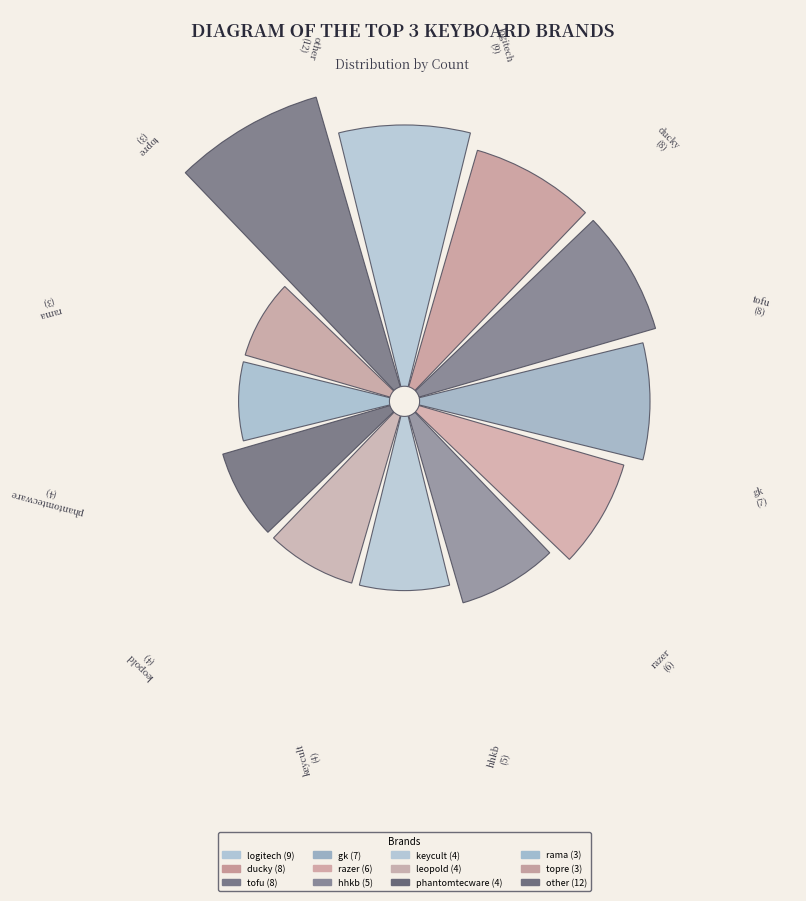

True or false: ducky accounts for 1% of the total.

False